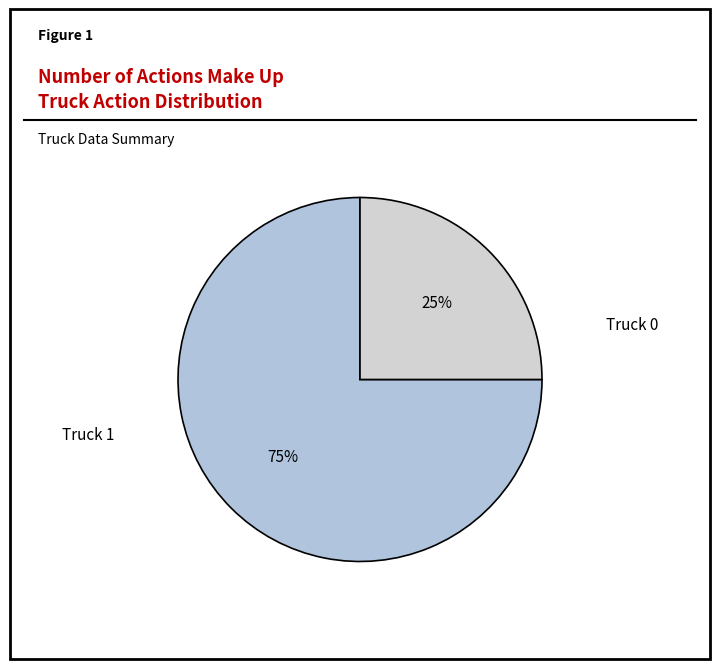

Which slice is the smallest?

Truck 1